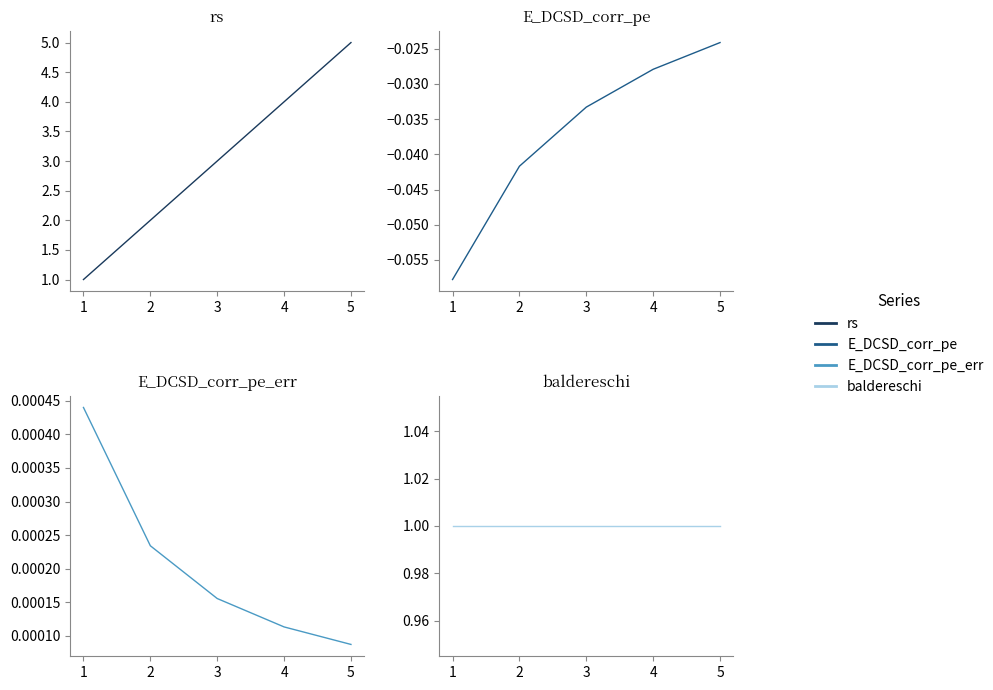

Which has a higher value, 4 or 3?

4